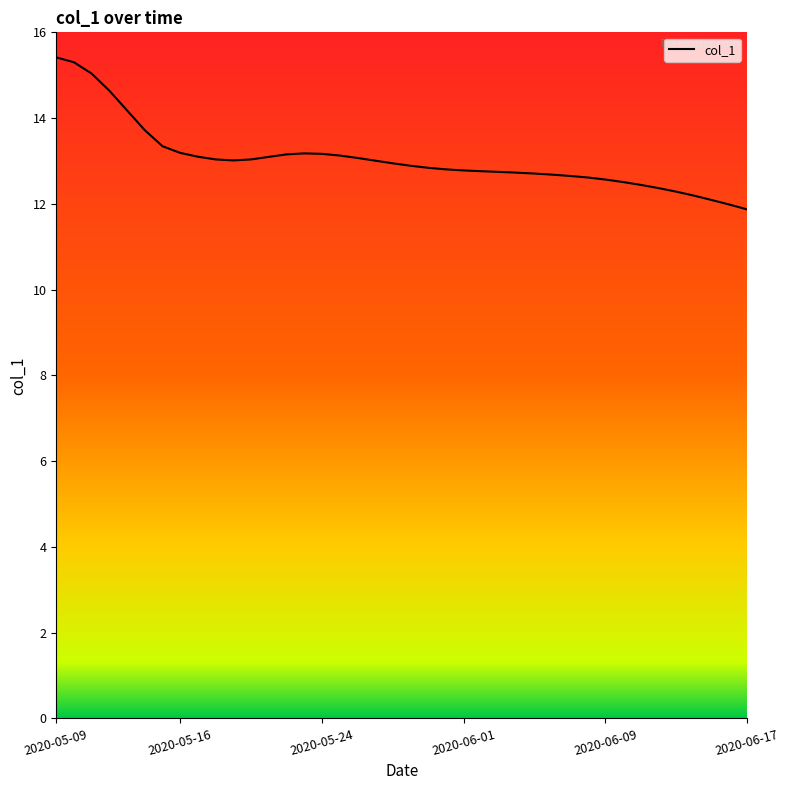

What is the sum of all values?

522.2